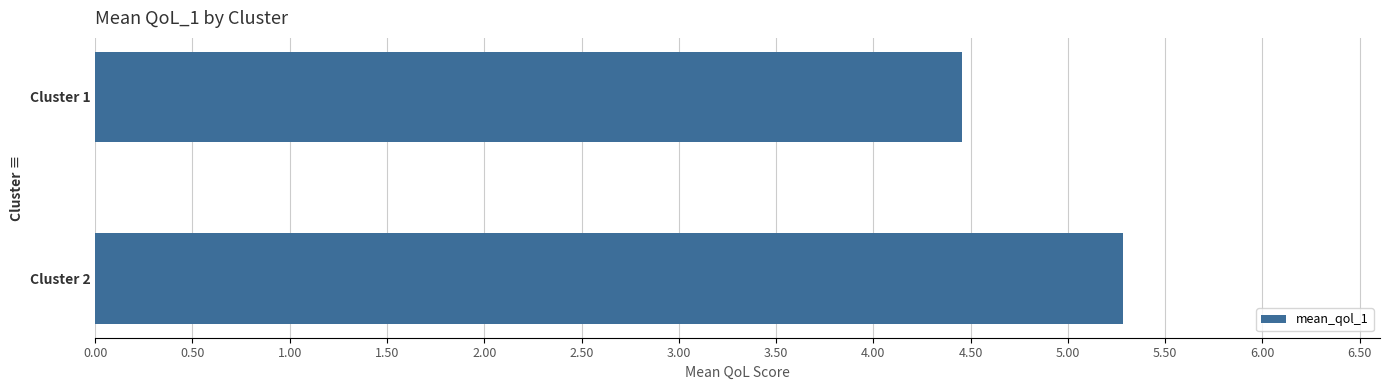

The chart shows a value of 4.5 at Cluster 1. True or false?

True